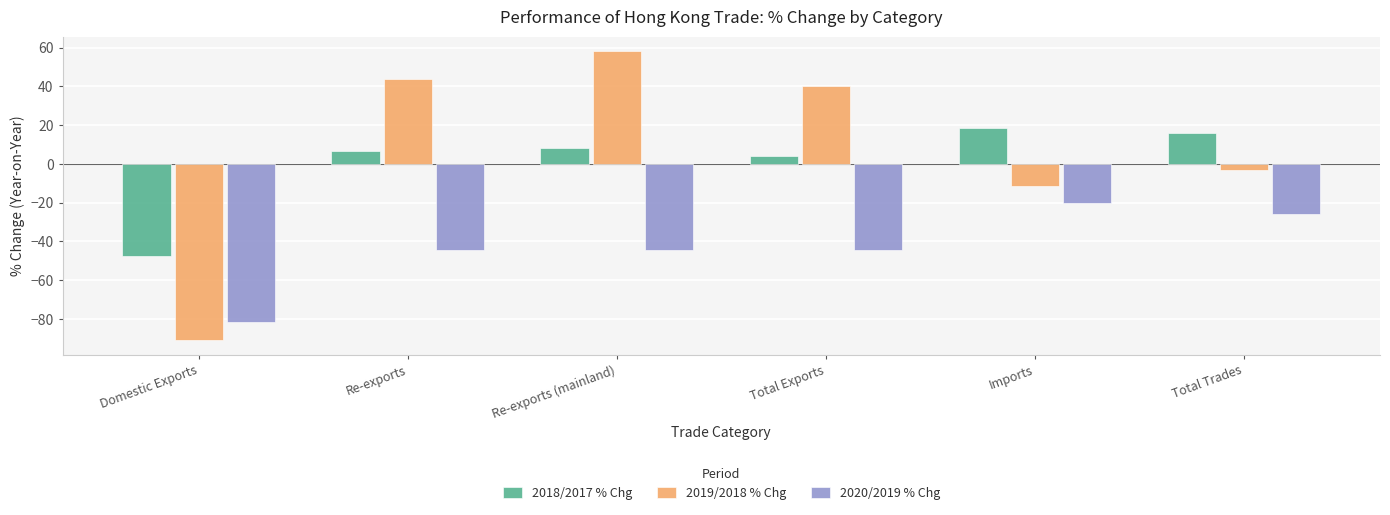

Where is 2018/2017 % Chg nearest to the value -14?

Total Exports